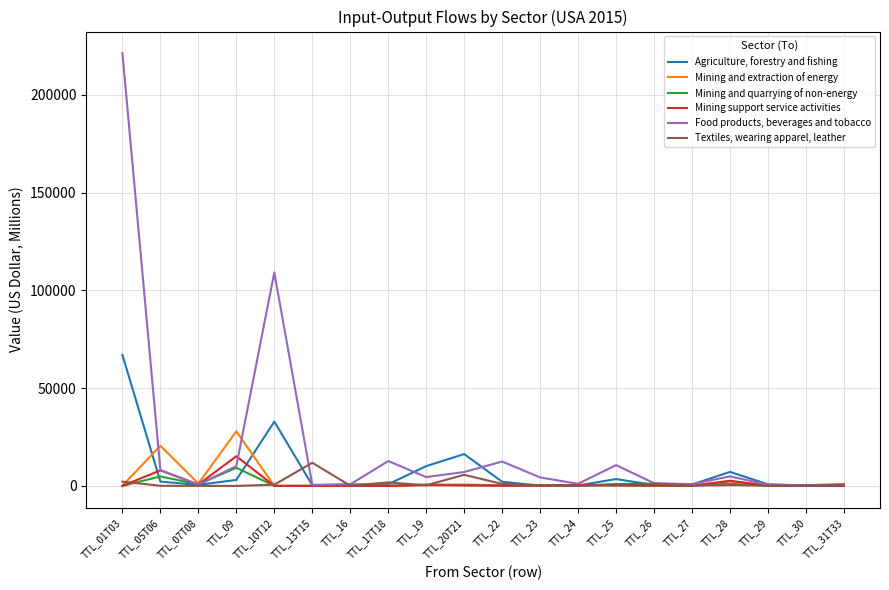

Which series changed the most between TTL_20T21 and TTL_26?

Agriculture, forestry and fishing